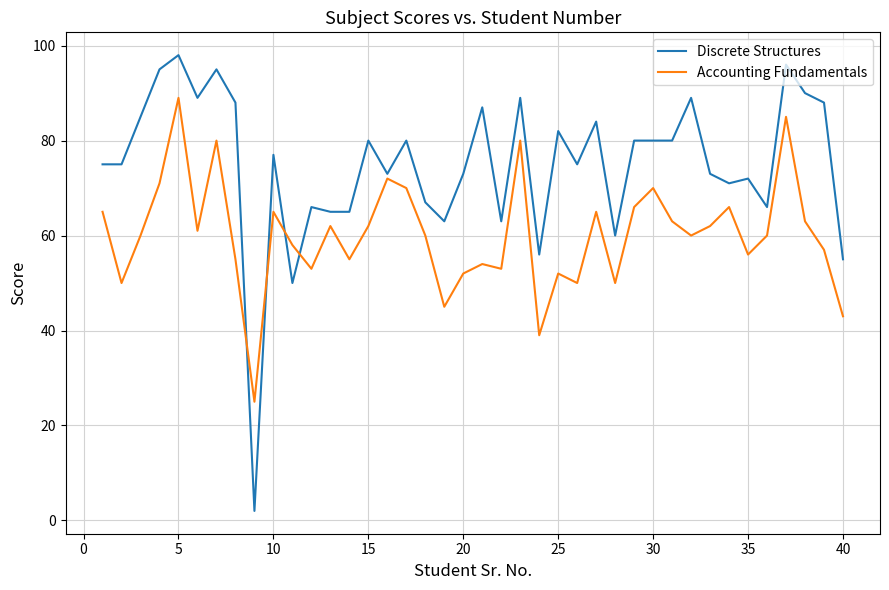

What is the greatest value displayed?

98